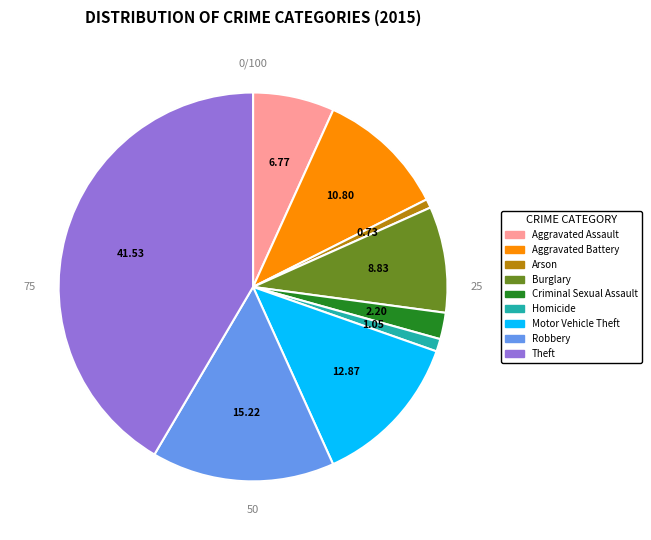

How many slices are in this pie chart?

9